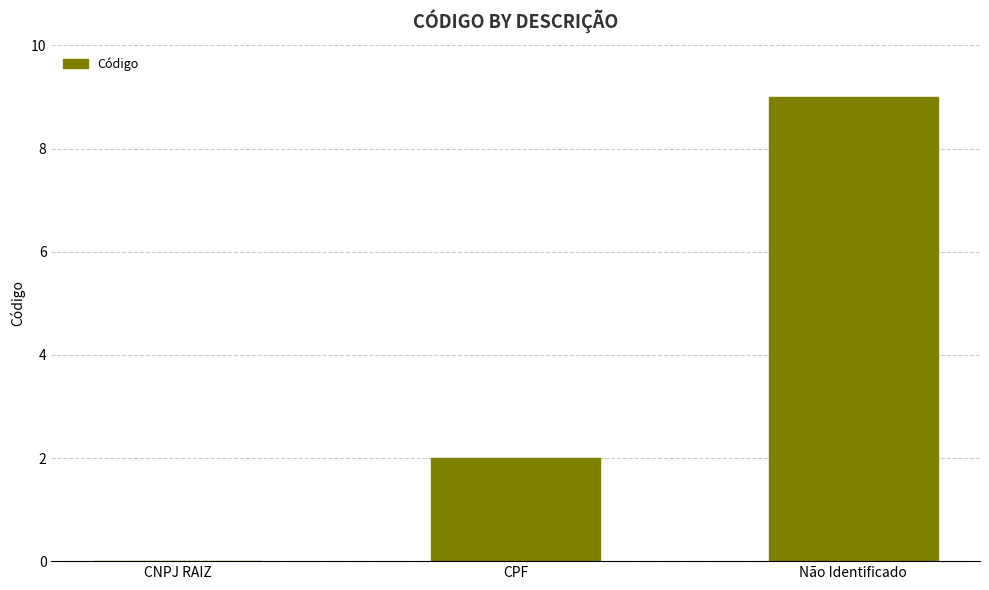

Are the bars horizontal?

No